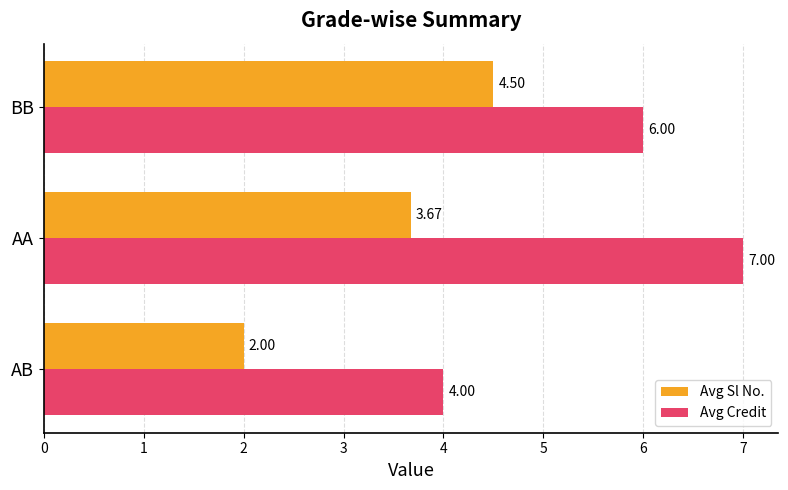

What is the total value across all series at BB?

10.5